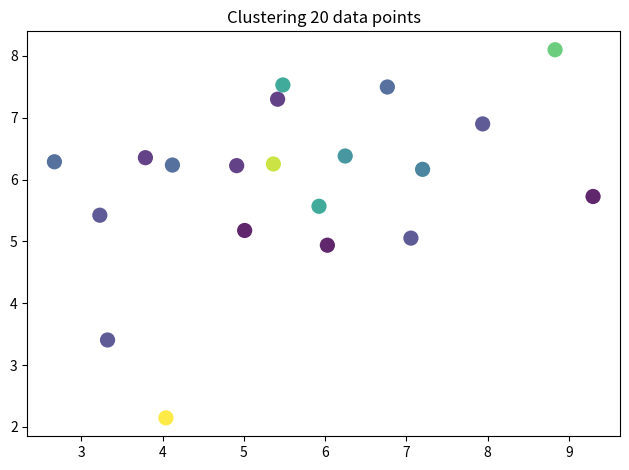

What is the range of Y values (max minus min)?

6.0